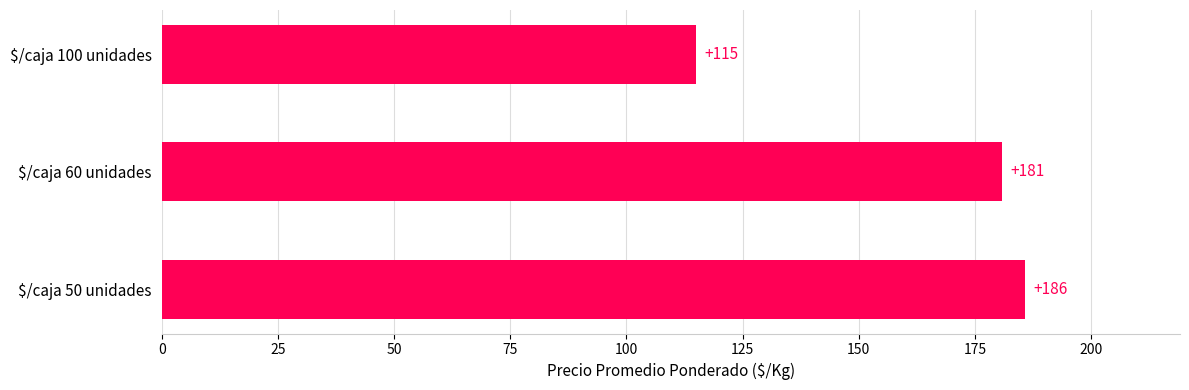

Is it true that the value at $/caja 50 unidades is 115.3?

False